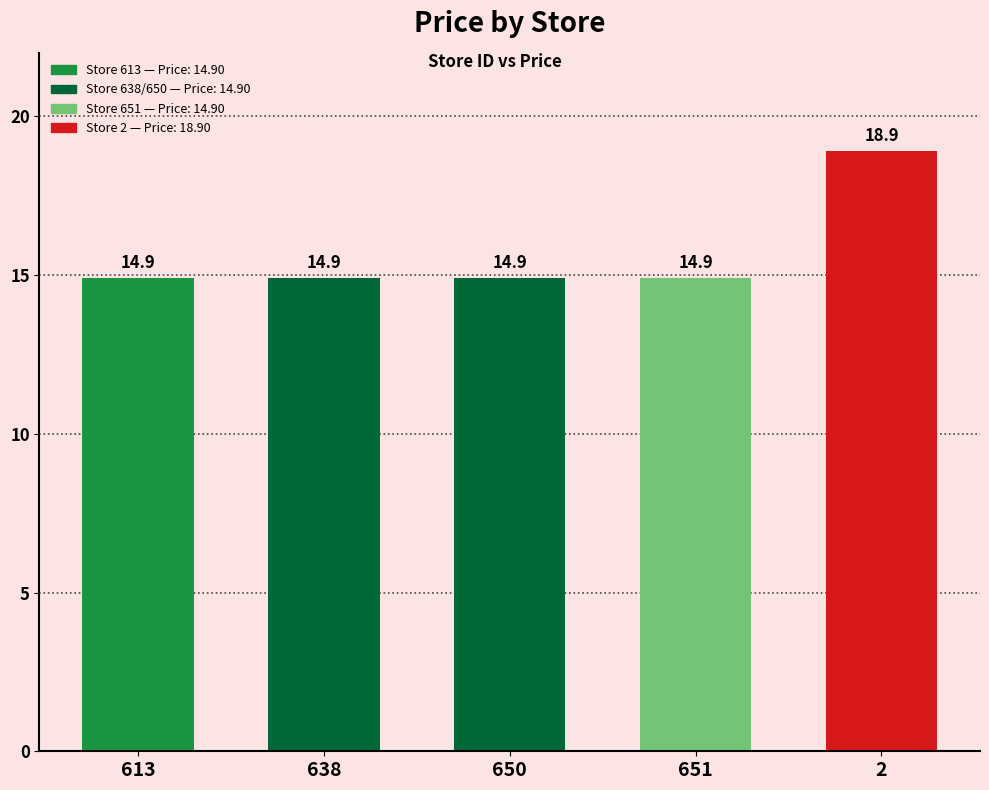

What is the change in value from 651 to 2?

+4.0